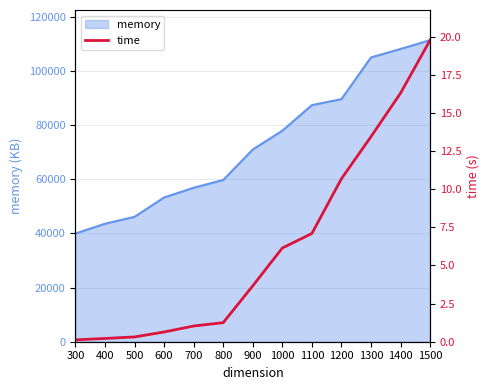

What is the change in value from 400 to 800?

+1.0